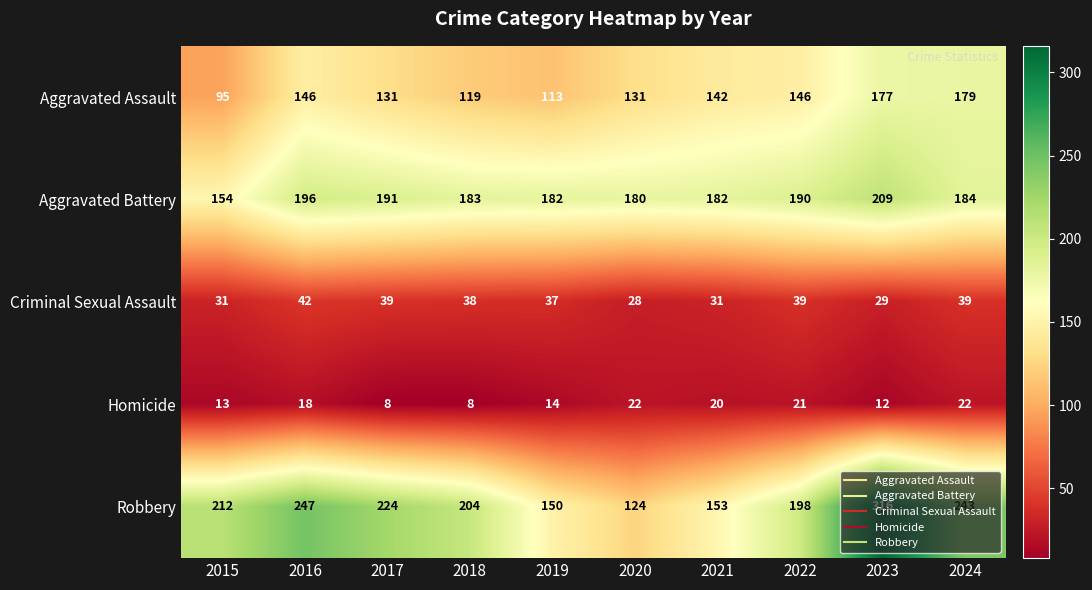

Count the number of categories in the chart.

10